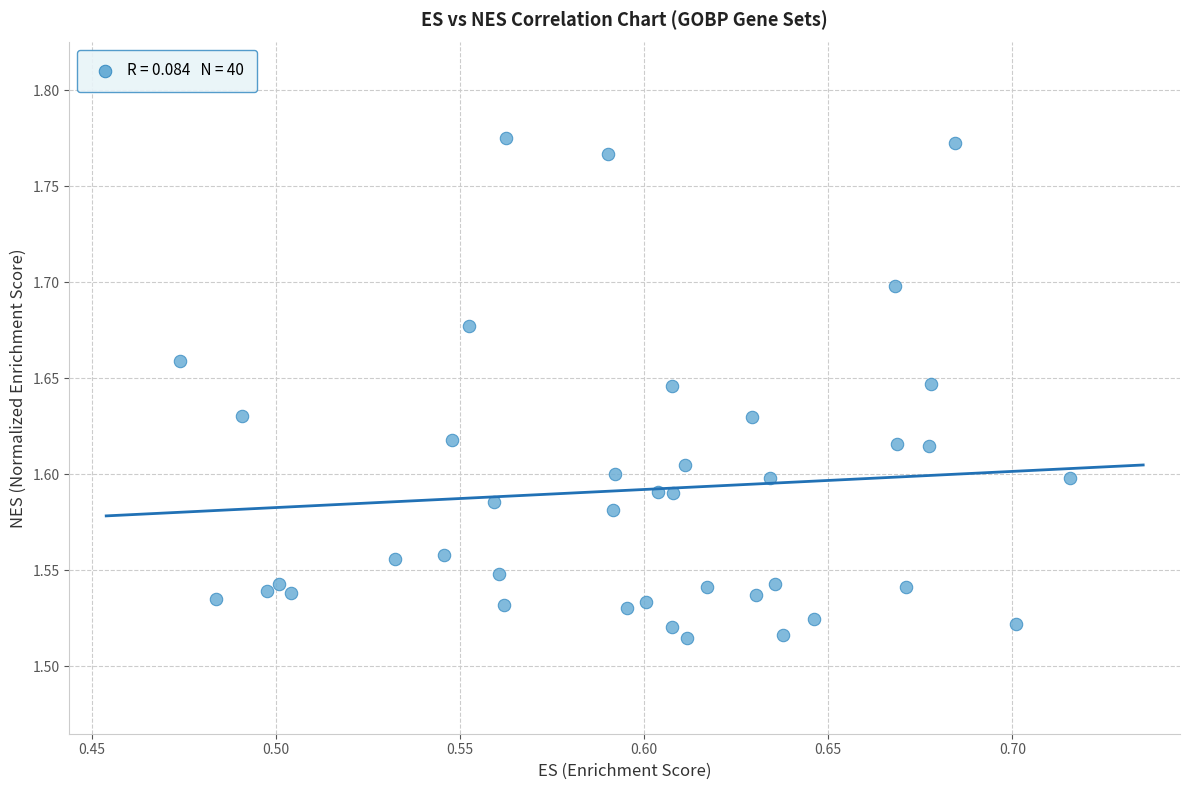

What is the range of Y values (max minus min)?

0.3